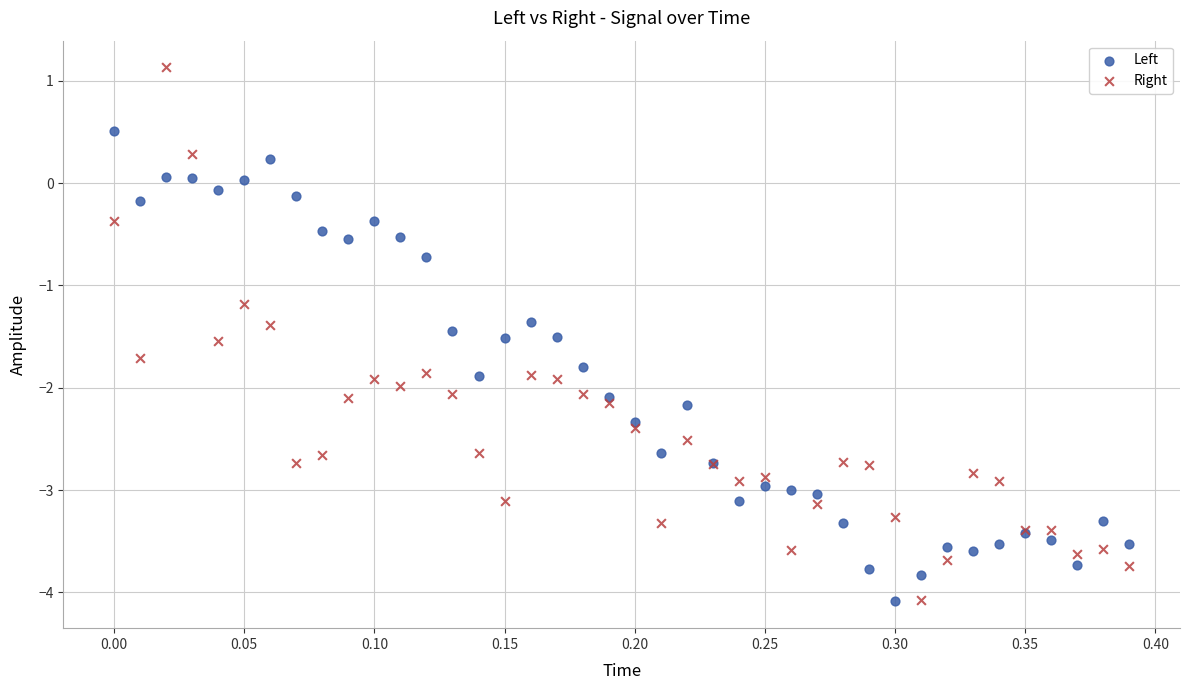

In the Left series, what Y value is closest to -1?

-0.7